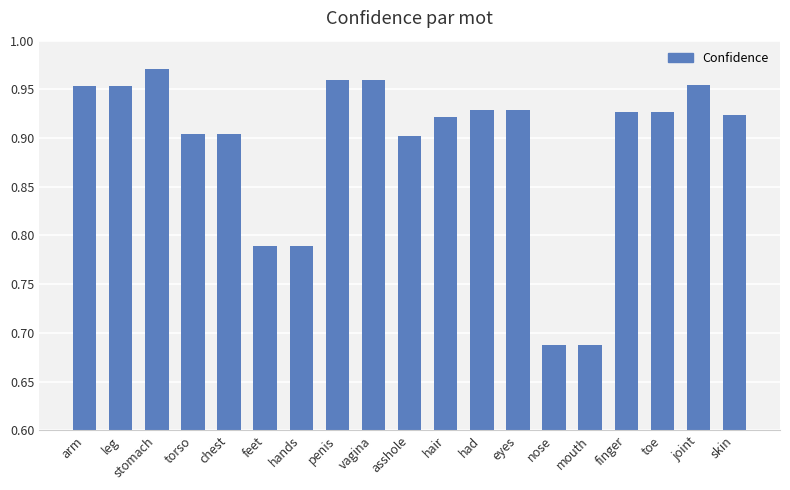

What is the sum of the values at leg and vagina?

1.9